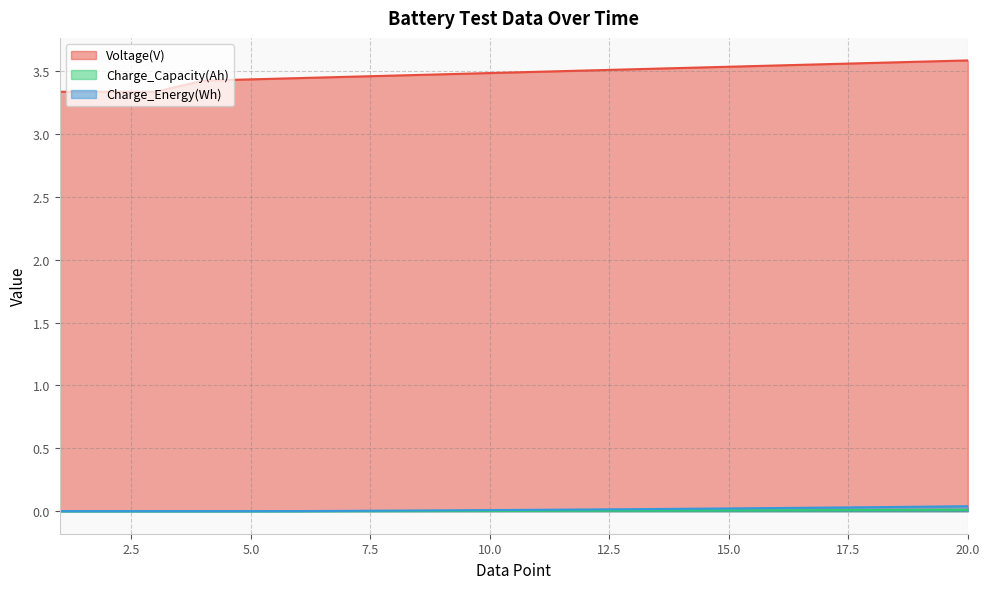

Rank the series at 16 from lowest to highest value.

Charge_Capacity(Ah), Charge_Energy(Wh), Voltage(V)